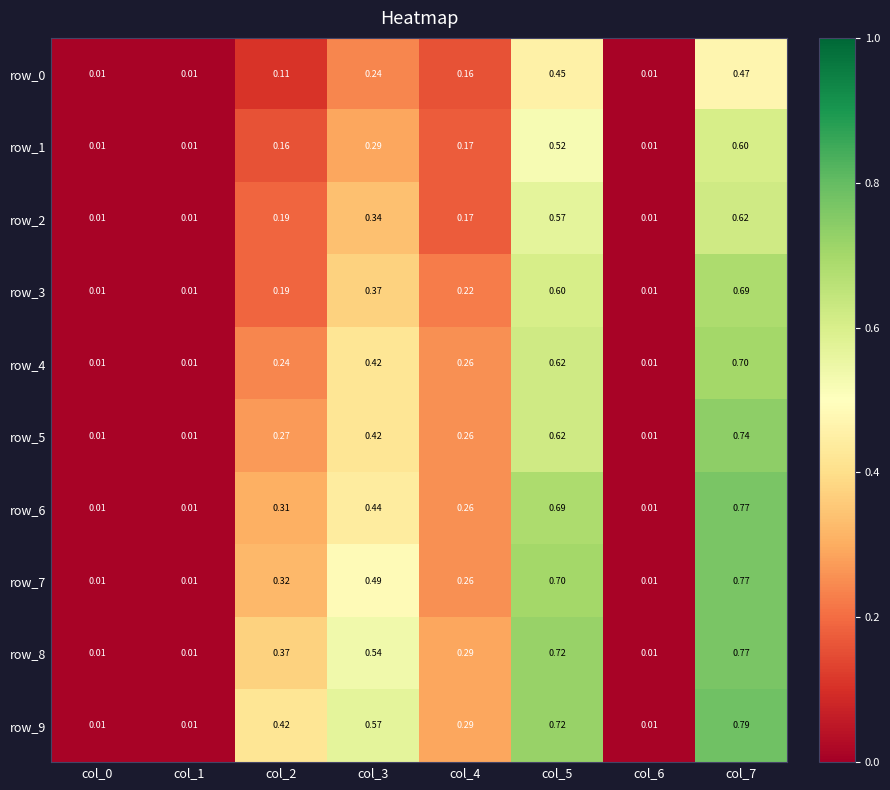

Is the value of row_7 at col_7 greater than the value of row_4 at col_7?

Yes